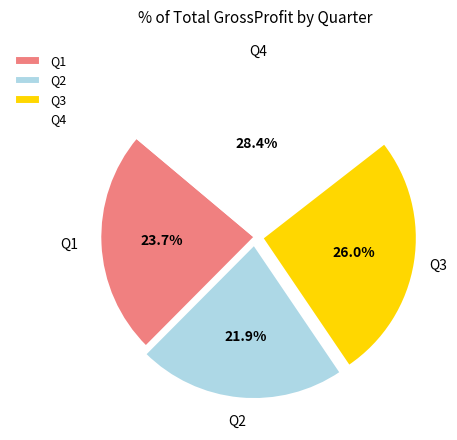

To the nearest percent, what percentage of the pie is Q3?

26%